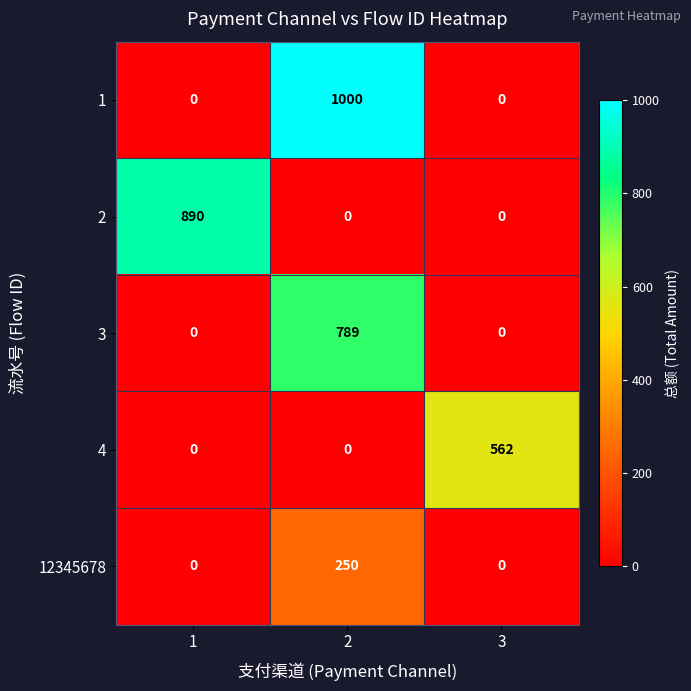

The 12345678 series shows 82 at 3. True or false?

False